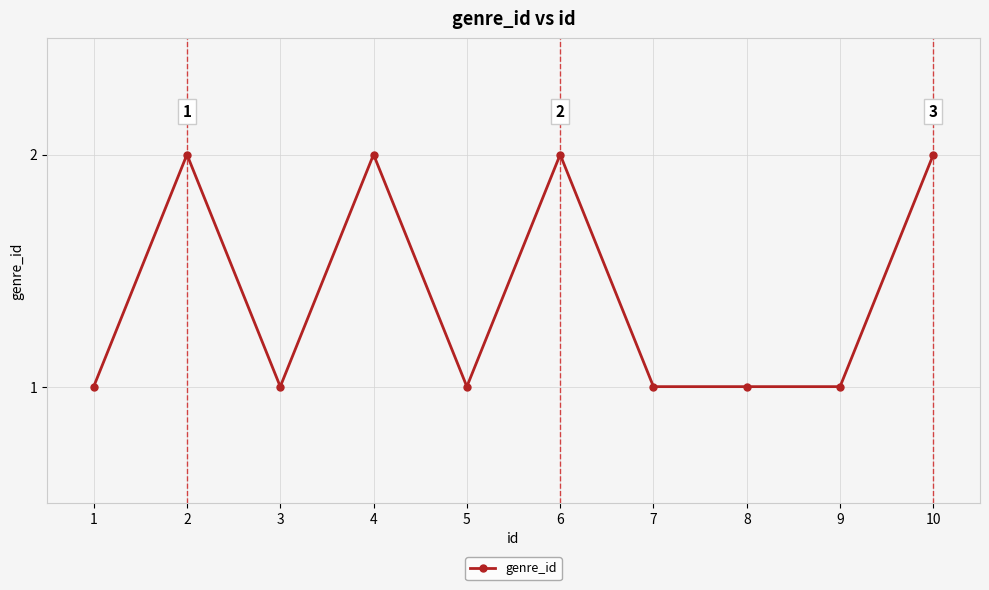

Reading right to left, list all the values displayed in this chart.

2	1	1	1	2	1	2	1	2	1